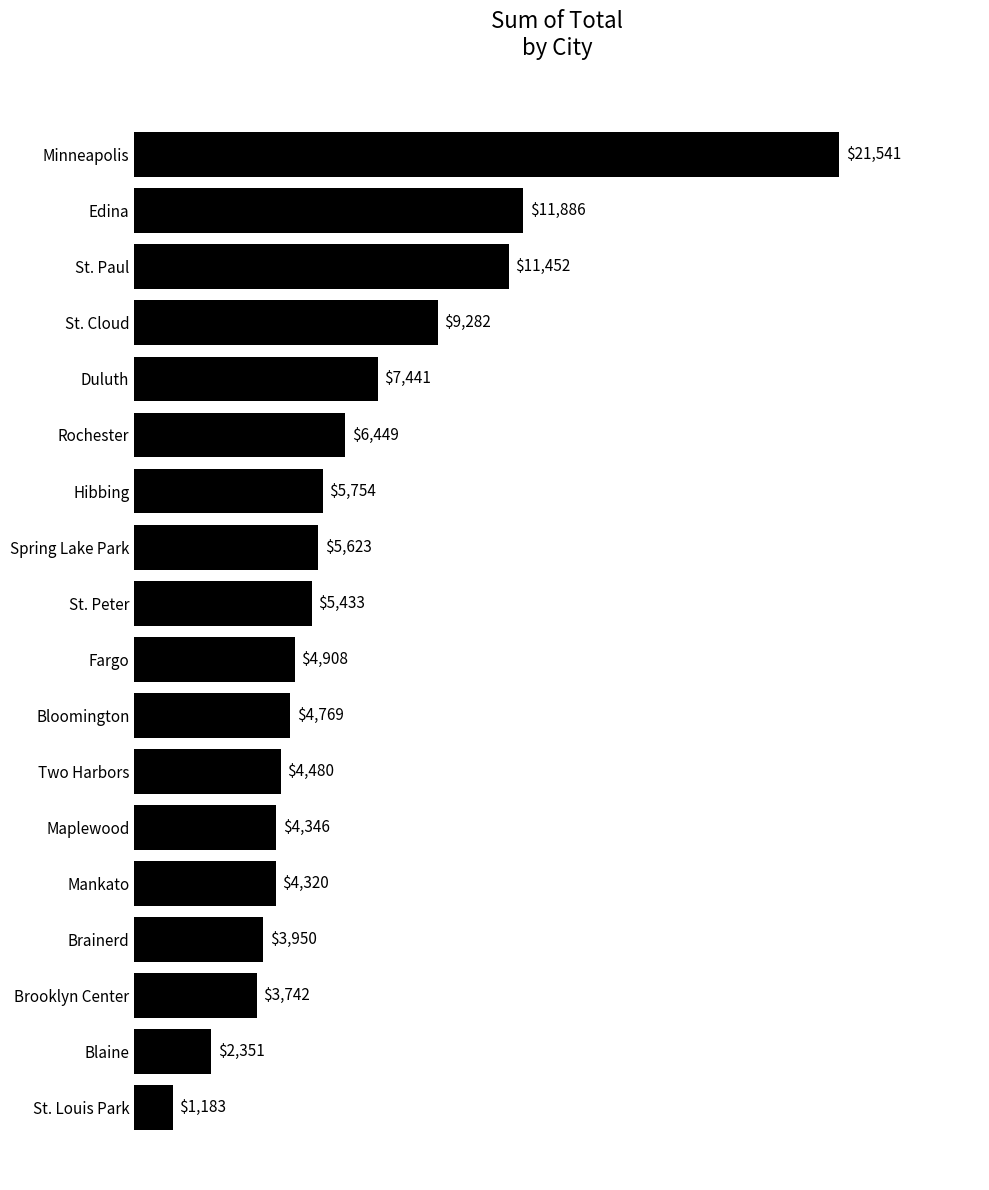

Where is the data nearest to the value 11362?

St. Paul